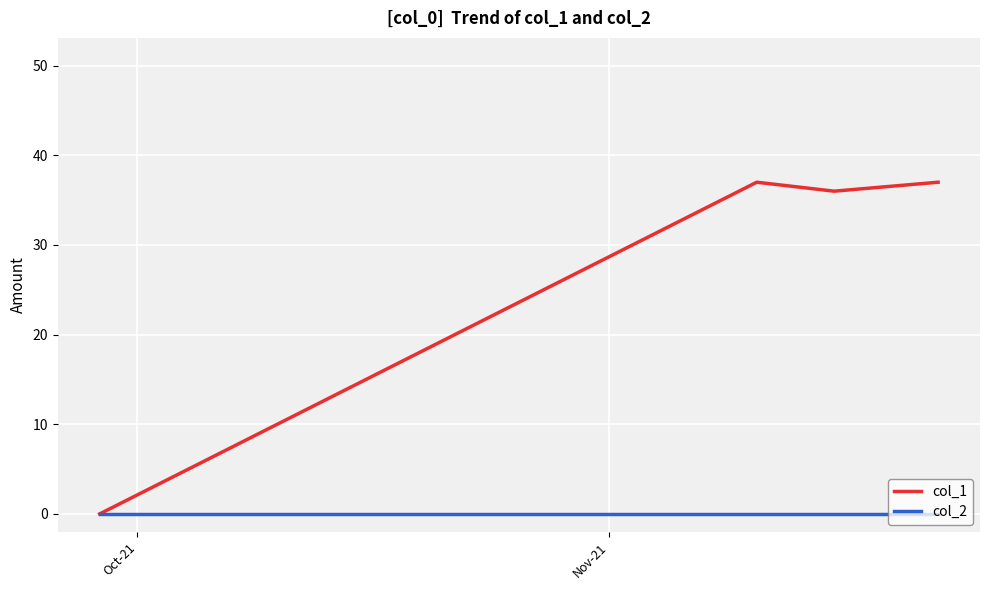

Which series has the largest total across all categories?

col_1